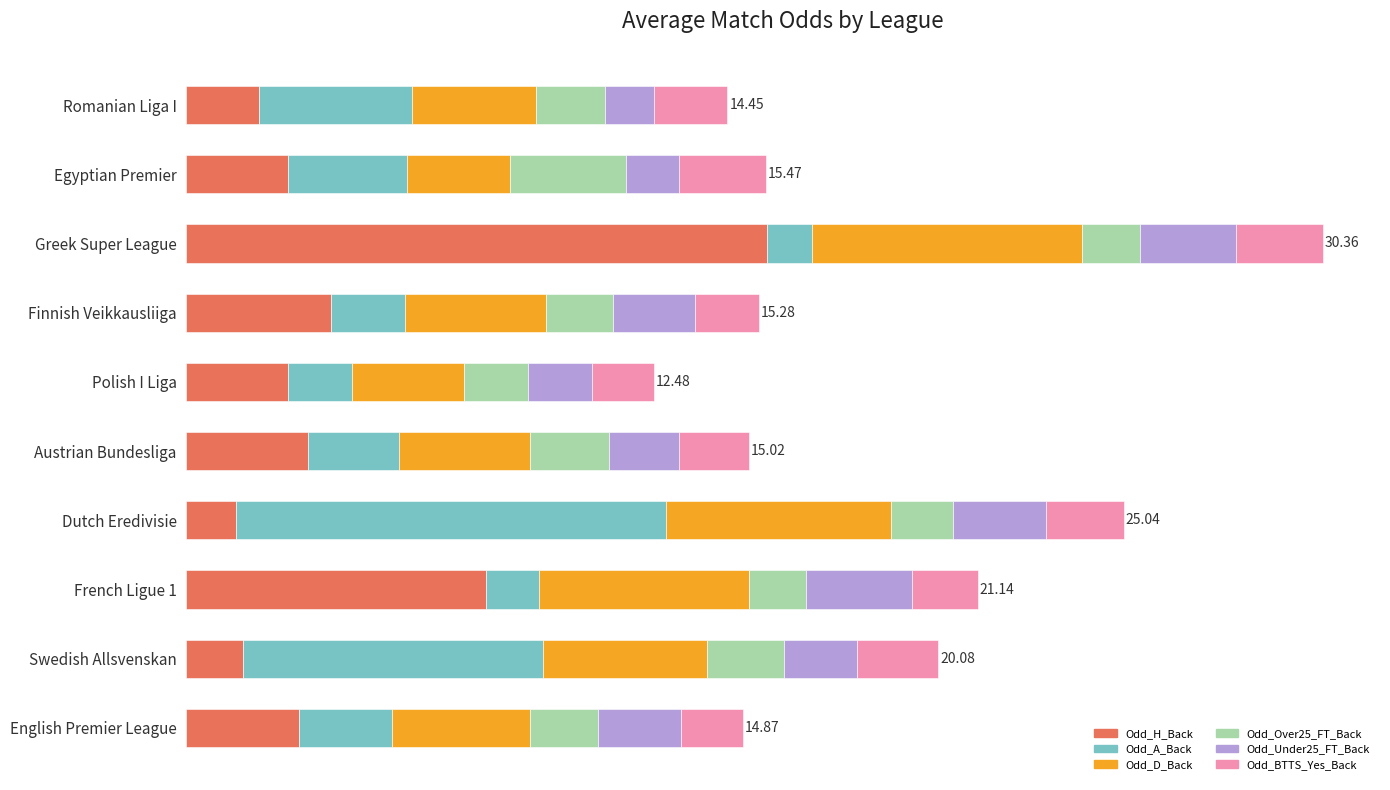

What is the value of the Odd_D_Back bar at the 8th from the left?

5.6